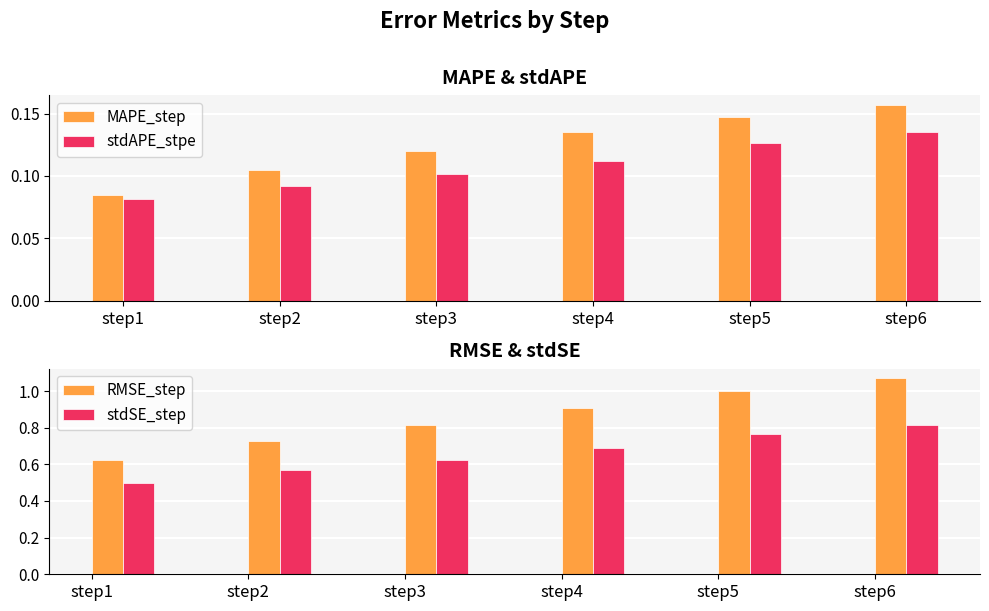

Reading left to right, what are all the values shown in this chart?

MAPE_step: step1=0.1	step2=0.1	step3=0.1	step4=0.1	step5=0.1	step6=0.2
stdAPE_stpe: step1=0.1	step2=0.1	step3=0.1	step4=0.1	step5=0.1	step6=0.1
RMSE_step: step1=0.6	step2=0.7	step3=0.8	step4=0.9	step5=1.0	step6=1.1
stdSE_step: step1=0.5	step2=0.6	step3=0.6	step4=0.7	step5=0.8	step6=0.8